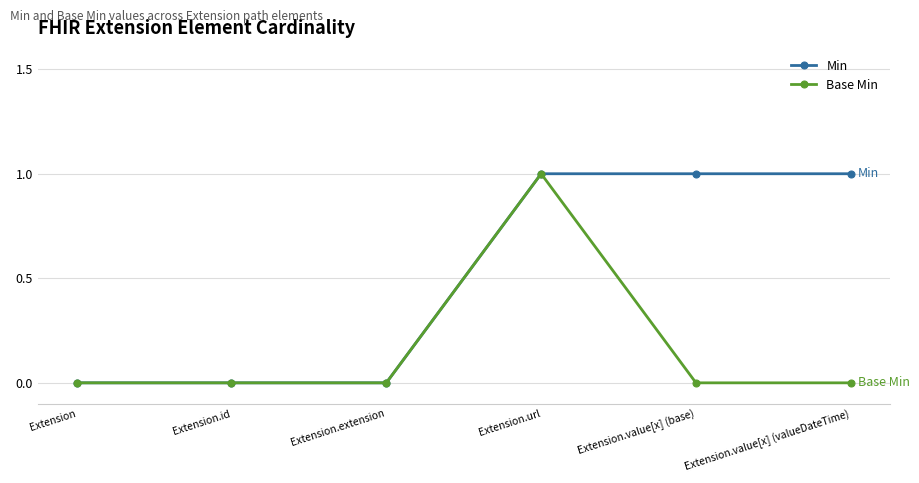

Rank the series by their average value, from highest to lowest.

Min, Base Min